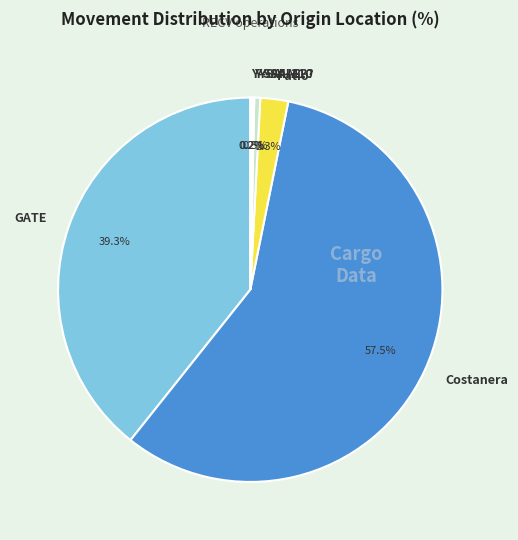

The Y-SAI-??? slice represents 11% of the pie. True or false?

False